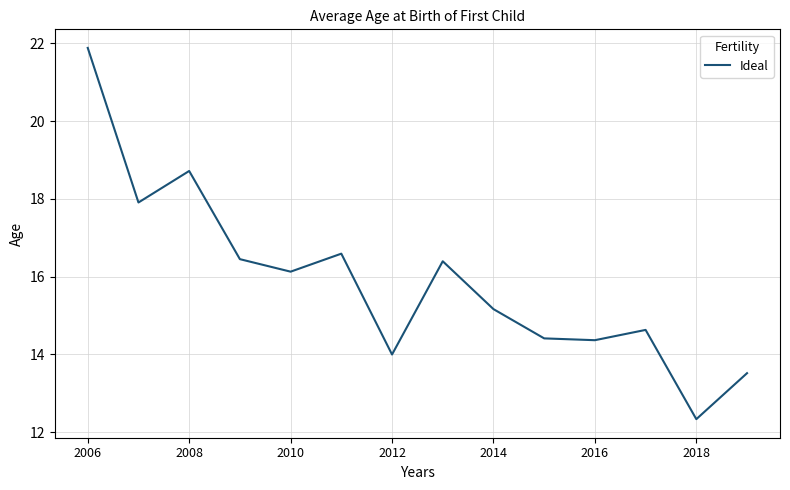

How many interior local peaks (higher than both neighbors) does the data have?

4